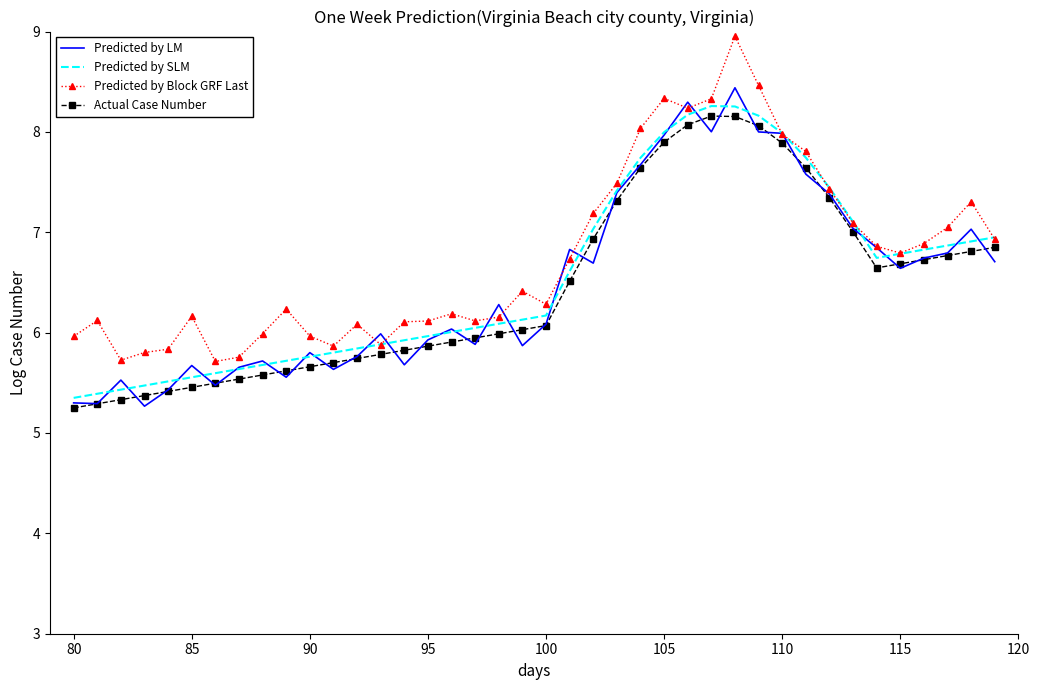

What is the minimum value for Predicted by Block GRF Last?

5.7